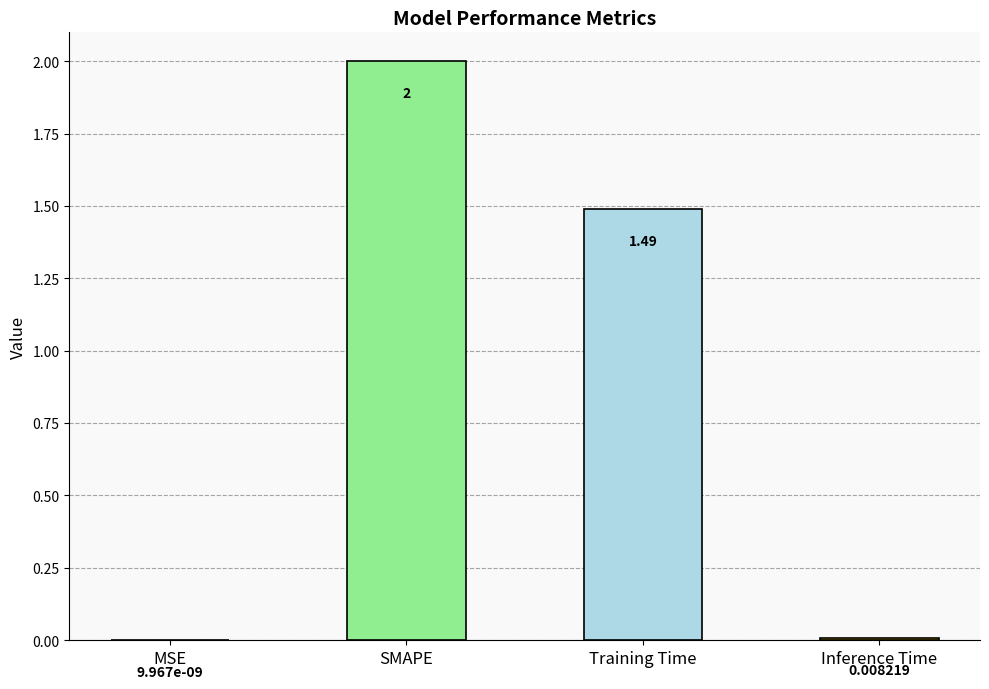

Between MSE and Inference Time, which is larger?

Inference Time